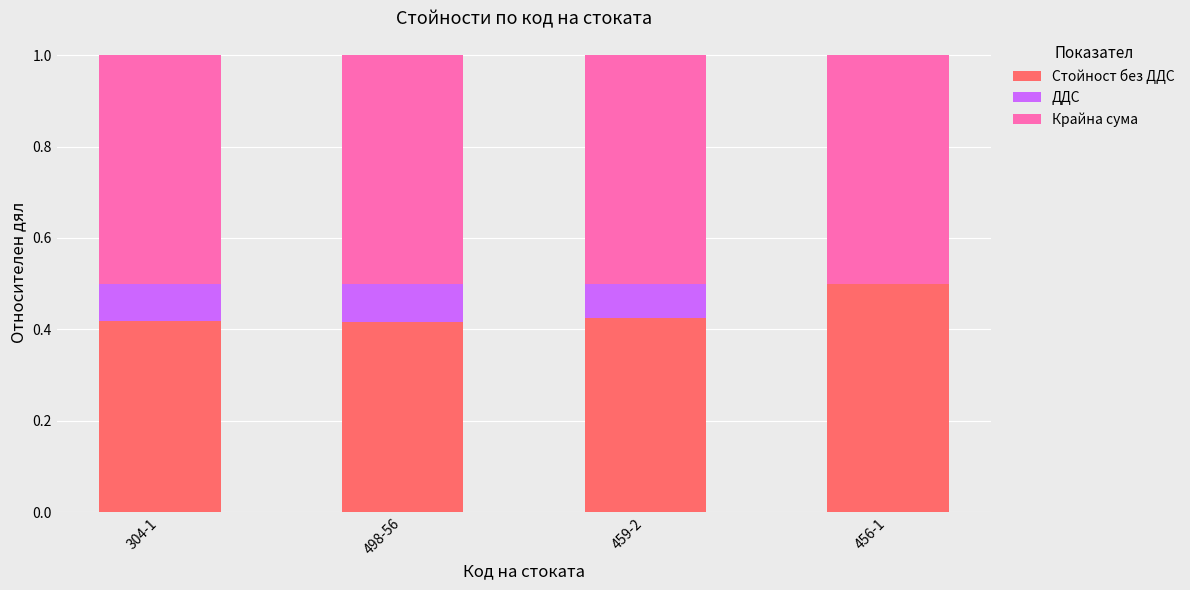

What is the total value across all series at 459-2?

1.0